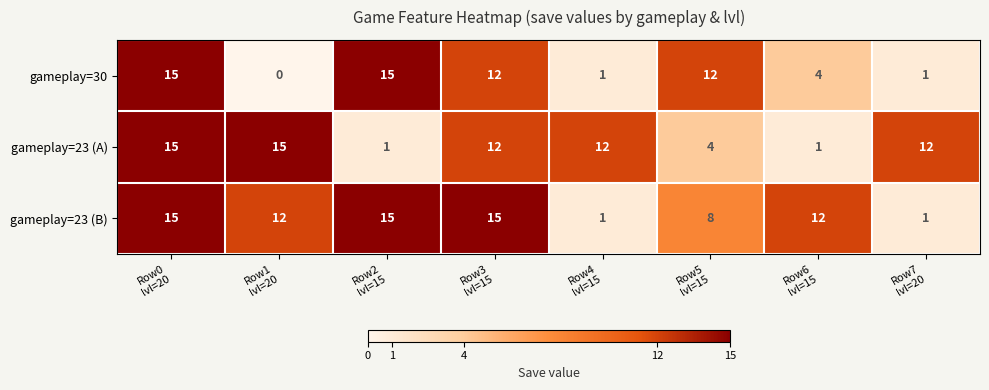

Reading left to right, transcribe all the data shown in this chart.

gameplay=30: 15	0	15	12	1	12	4	1
gameplay=23 (A): 15	15	1	12	12	4	1	12
gameplay=23 (B): 15	12	15	15	1	8	12	1